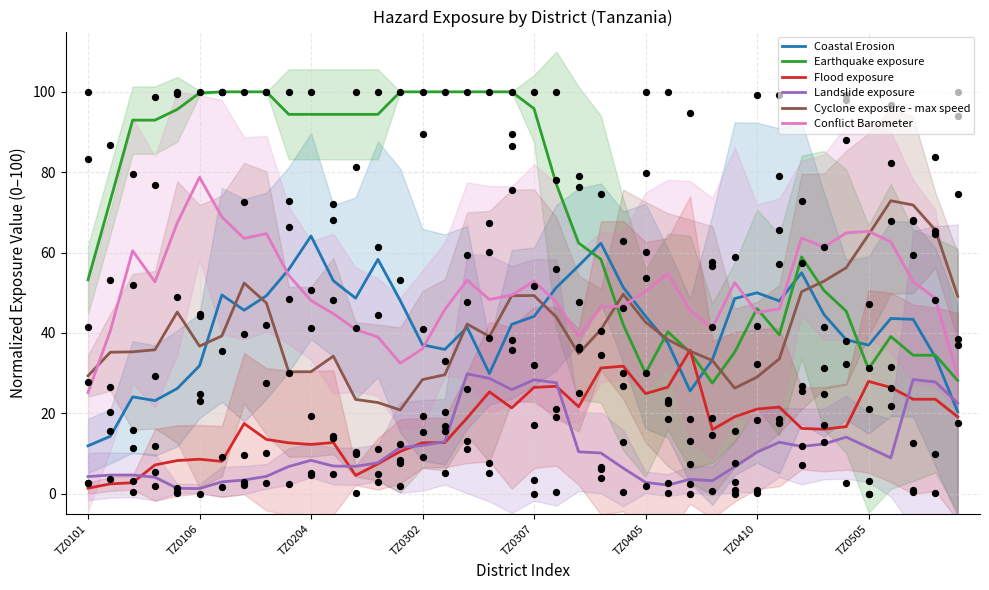

At how many categories does at least one series exceed 15?

40